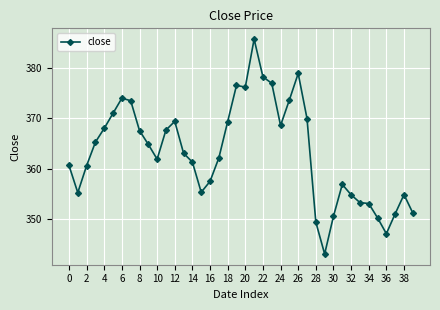

What is the greatest value displayed?

385.8